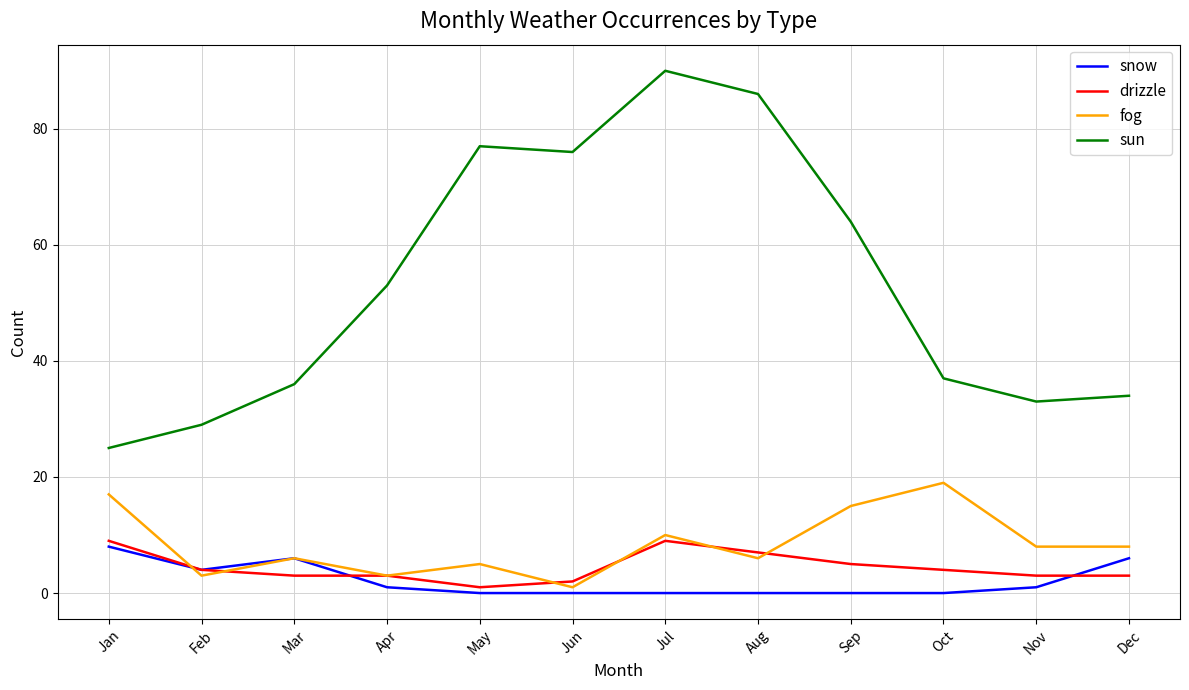

At Nov, list the series in order from smallest to largest.

snow, drizzle, fog, sun